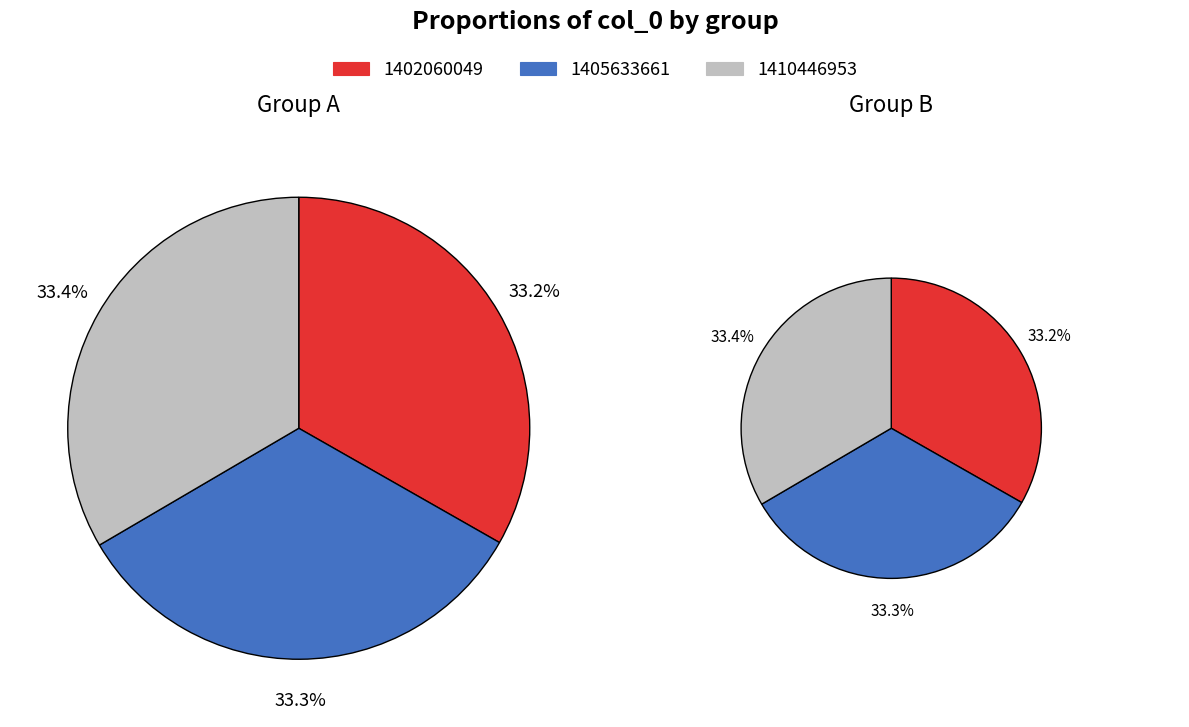

What is the change in value from 1402060049 to 1405633661?

+3573612